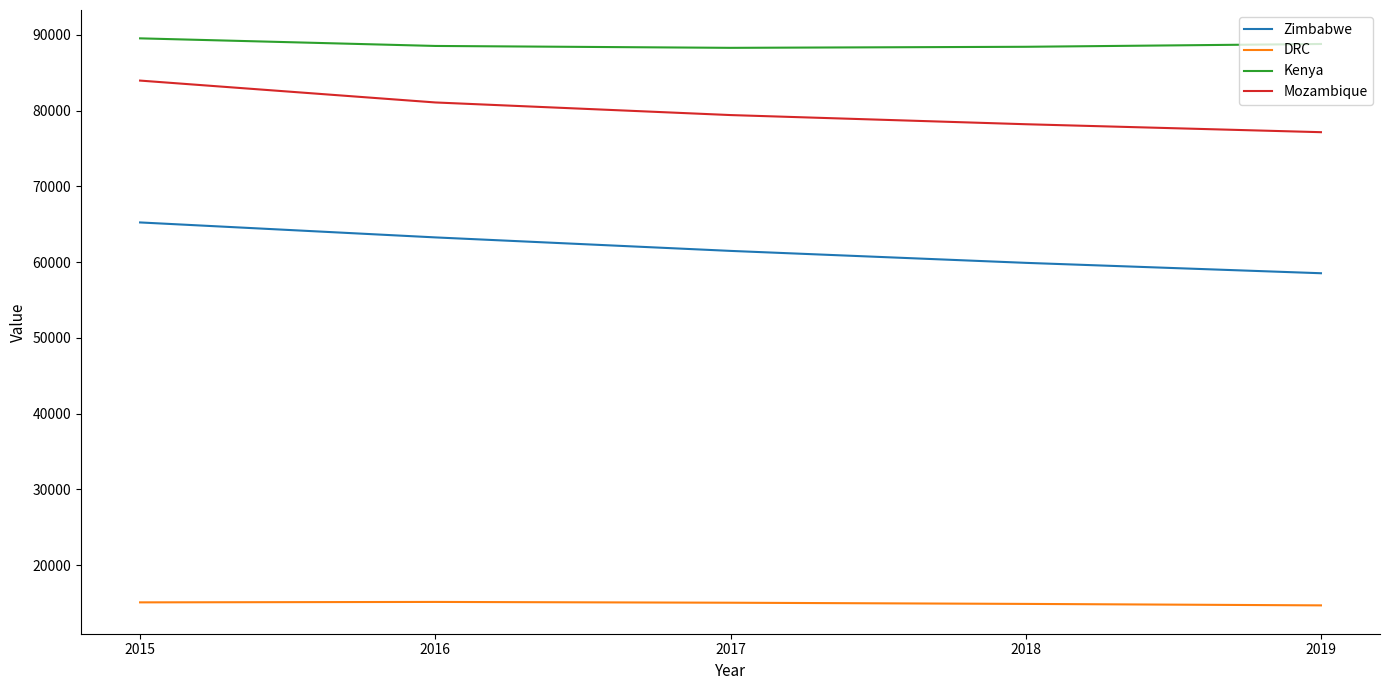

The value of Kenya at 2018 is 36105. True or false?

False